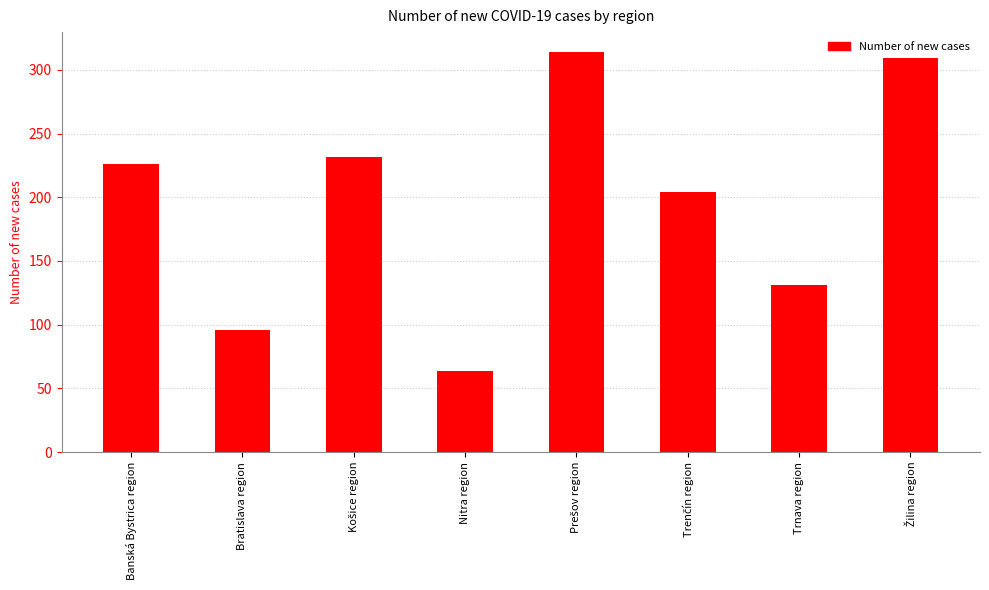

What is the label of the 1st bar from the left?

Banská Bystrica region